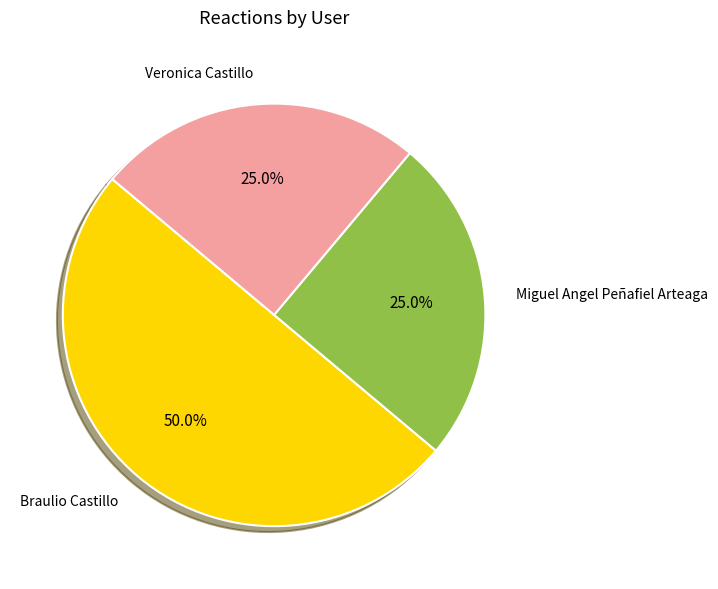

Does Miguel Angel Peñafiel Arteaga represent more than half of the total?

No